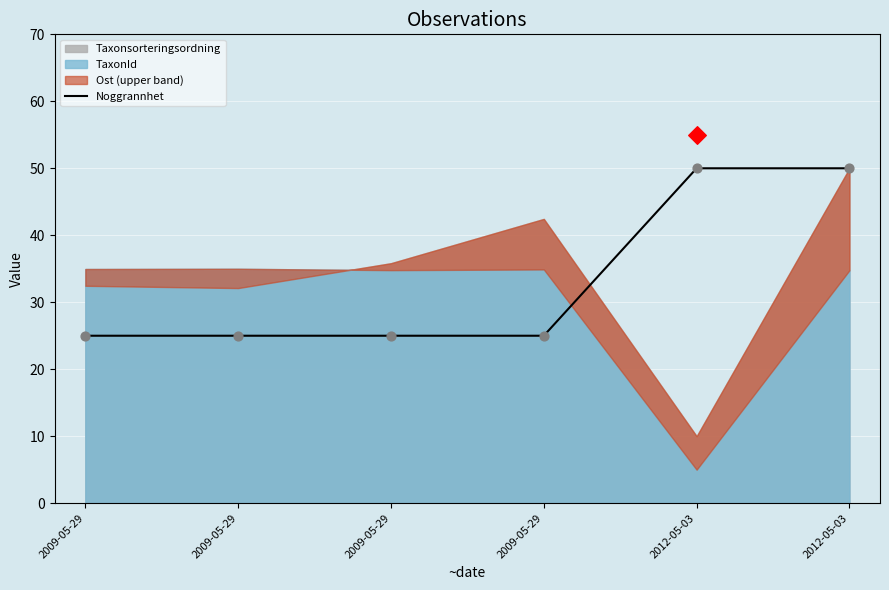

What is the ratio of the value at 2009-05-29 to the value at 2009-05-29?

1.0